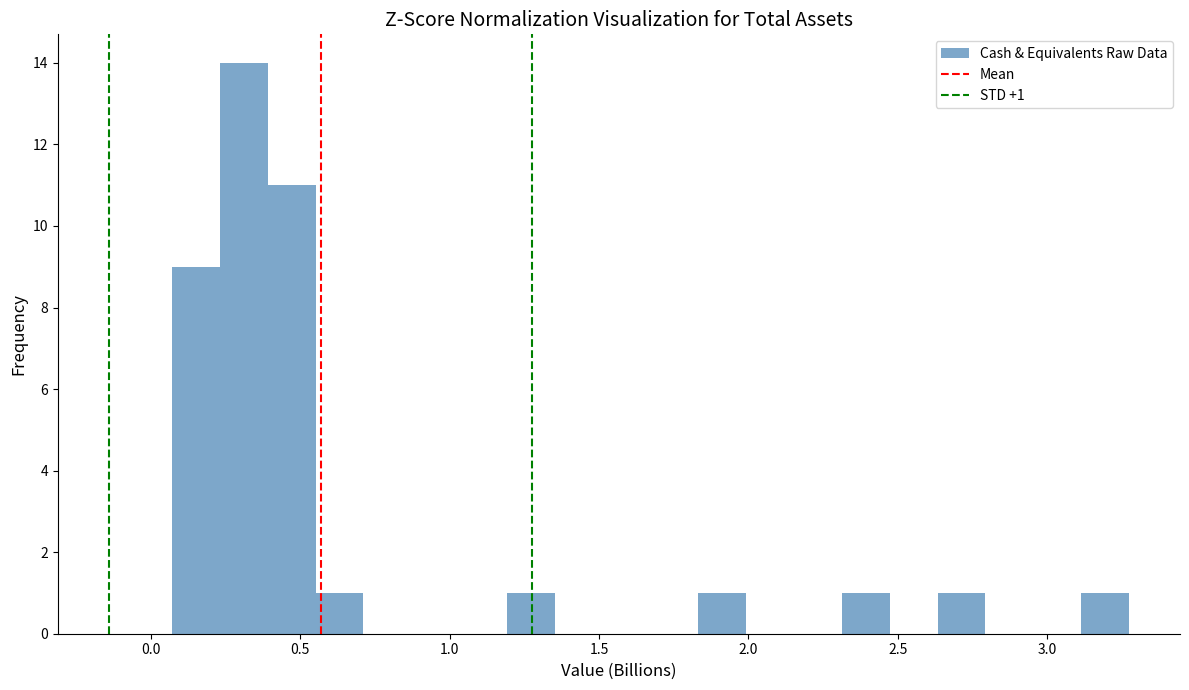

Read against the x-axis, roughly where is the centre of the tallest bar?

0.30